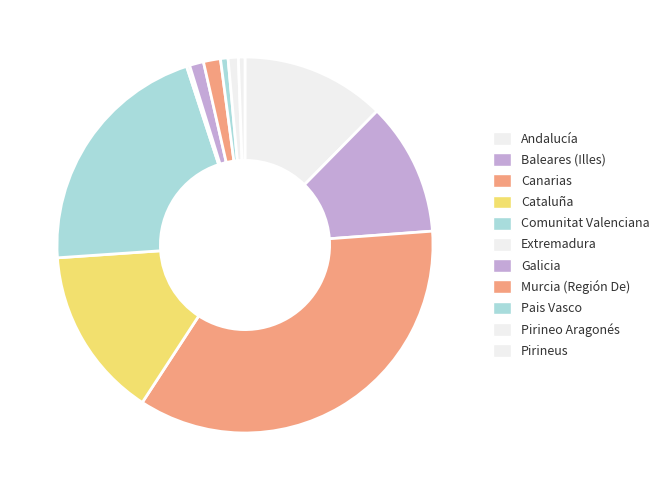

Combined, what portion of the pie is Extremadura and Canarias?

35.6%